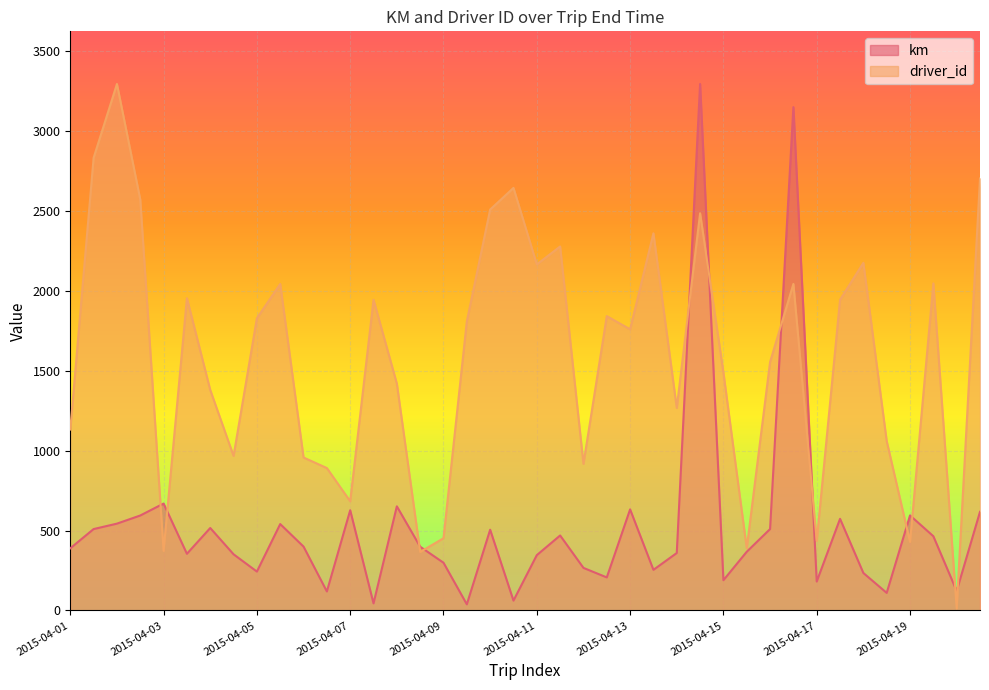

Is the value of driver_id at 2015-04-10 greater than the value of km at 2015-04-16?

No